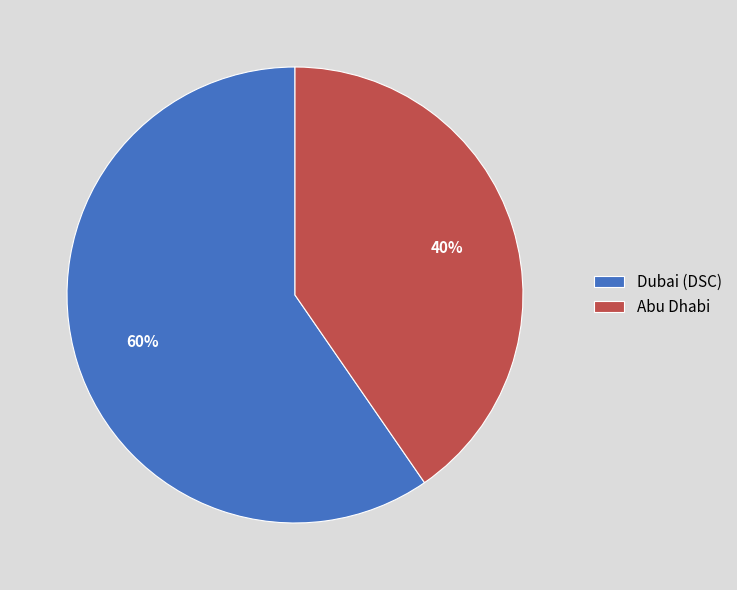

To the nearest percent, what is the combined percentage of Abu Dhabi and Dubai (DSC)?

100%